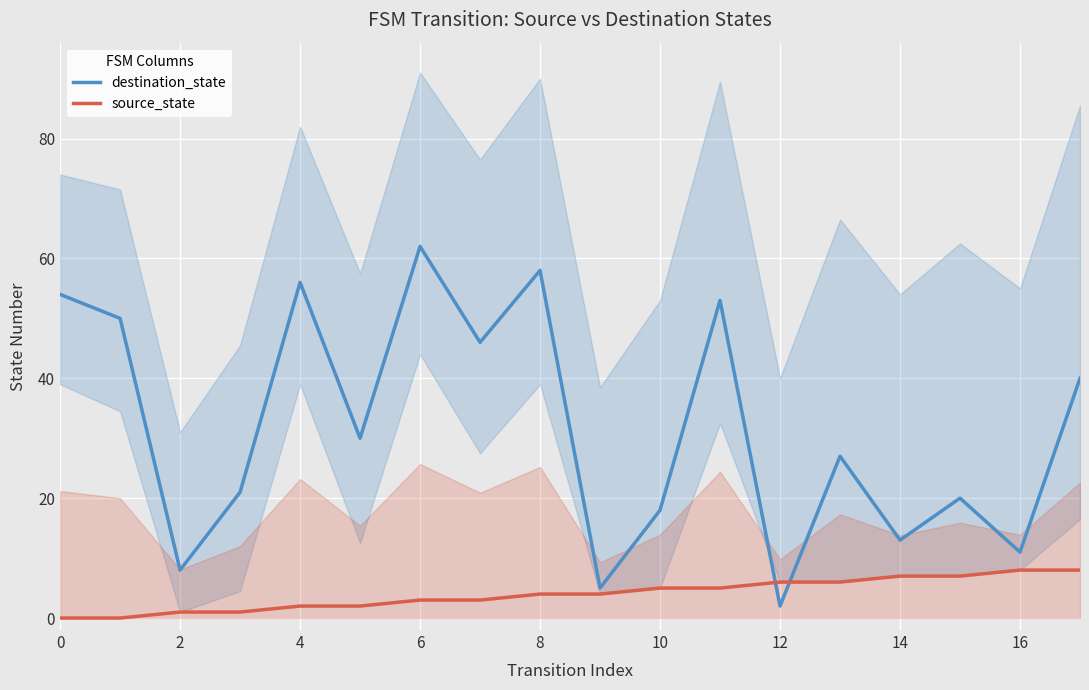

Is the value of source_state at 16 greater than the value of destination_state at 6?

No